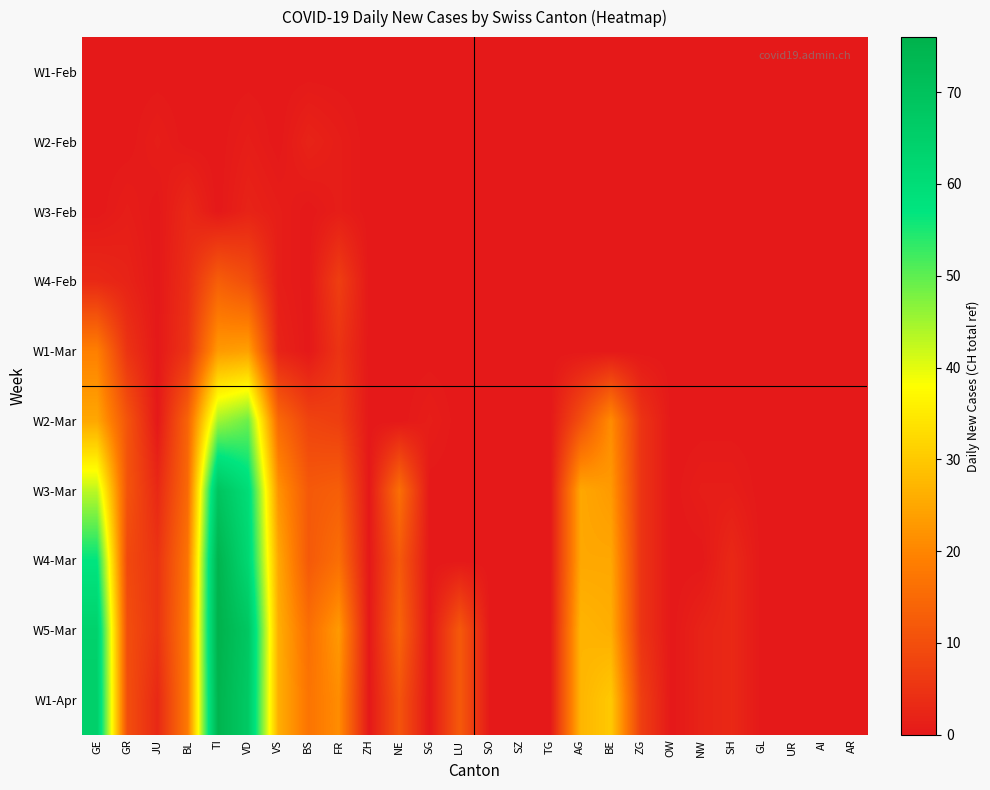

At which category is the sum across all series the highest?

TI